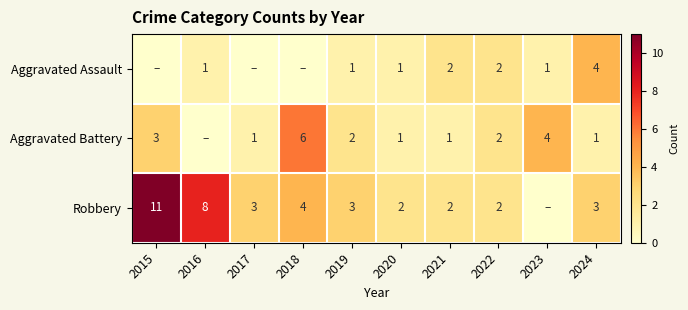

What is the sum of the Robbery values at 2022 and 2020?

4